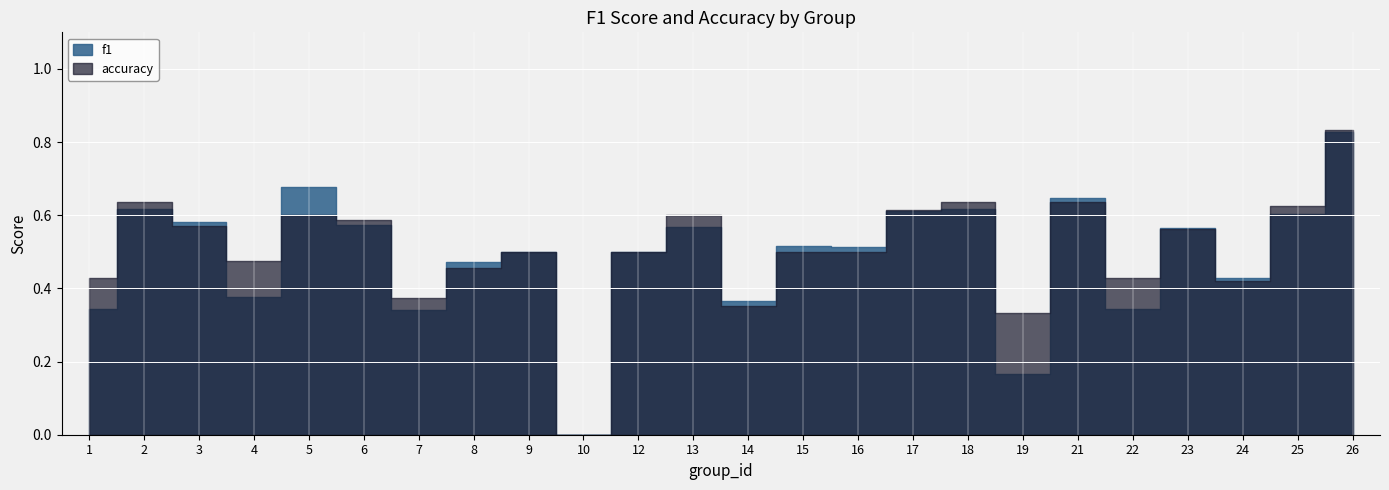

Rank the series by their average value, from highest to lowest.

accuracy, f1